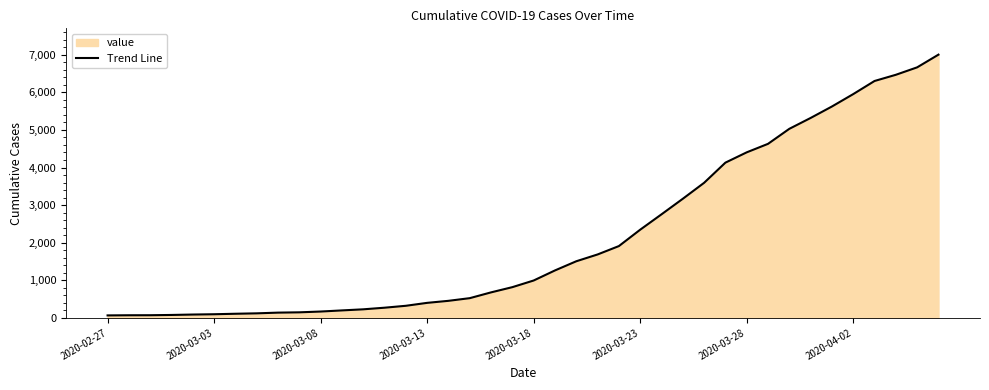

What is the value of the 4th point from the left?

76